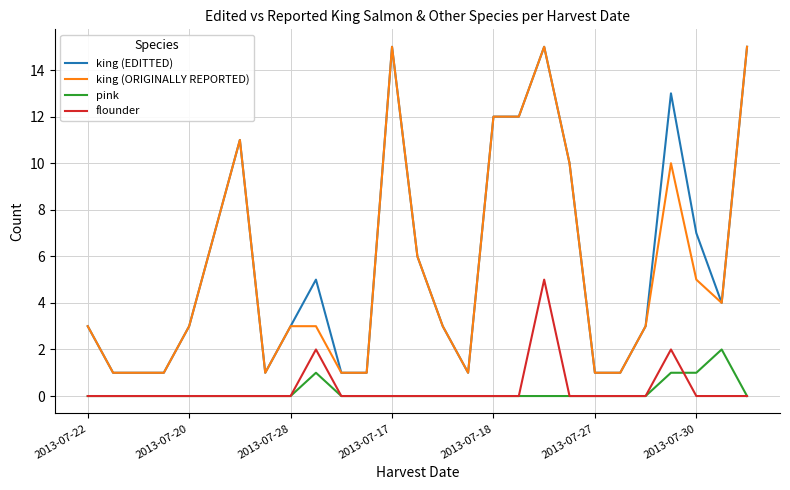

What is the highest value of the flounder series?

5